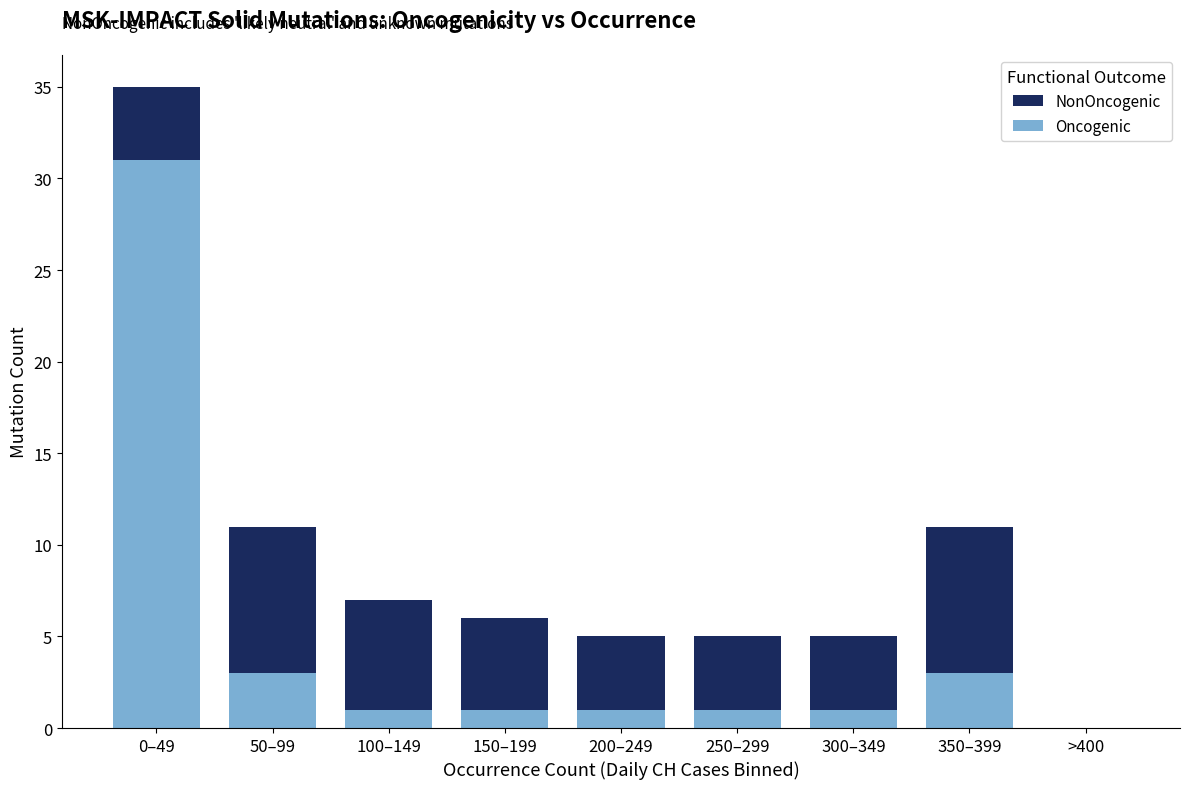

Reading left to right, transcribe the values for Oncogenic.

0–49=31	50–99=3	100–149=1	150–199=1	200–249=1	250–299=1	300–349=1	350–399=3	>400=0